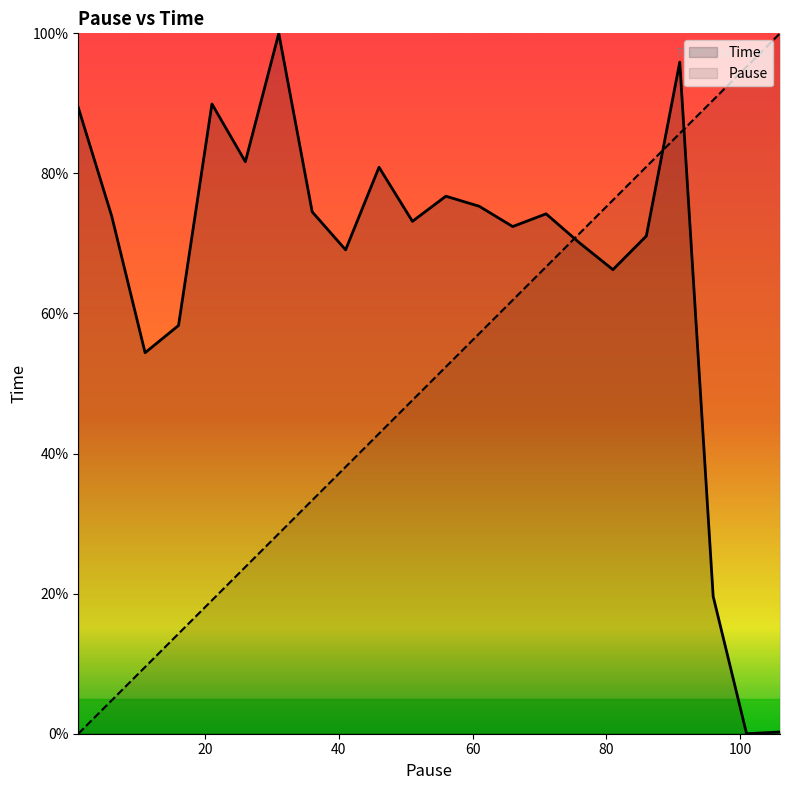

How many data points in Time are less than 73?

10